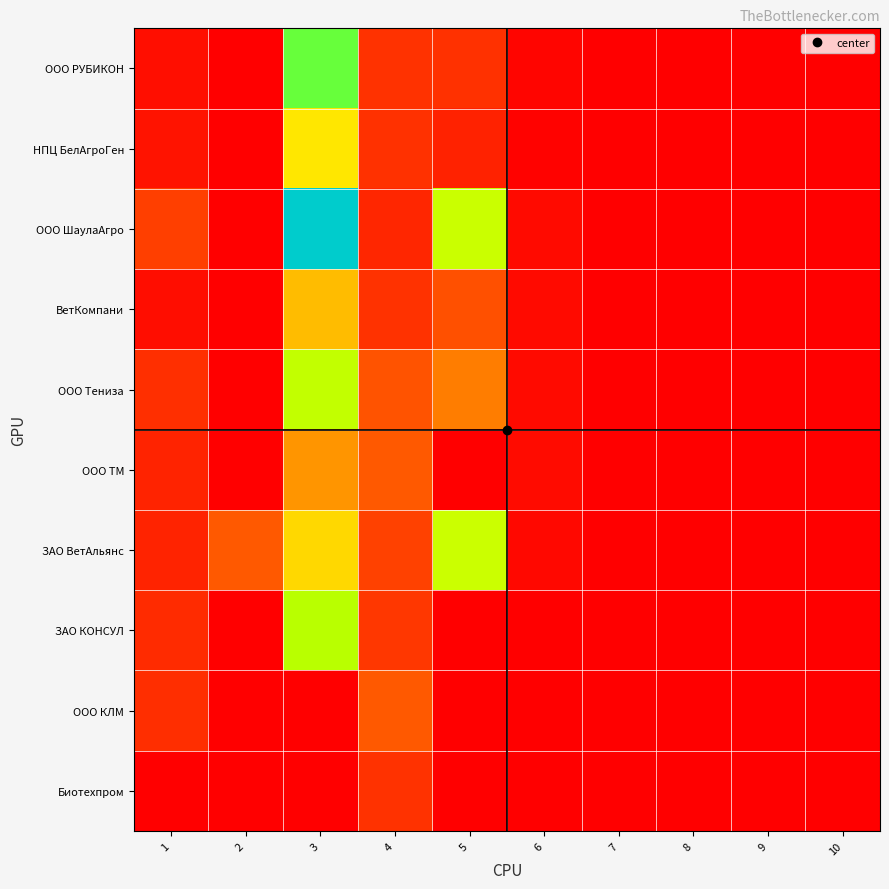

At which category is the sum across all series the highest?

3